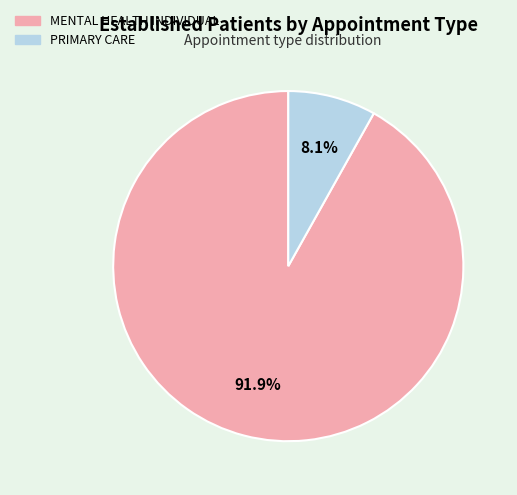

Count the number of slices in the pie.

2